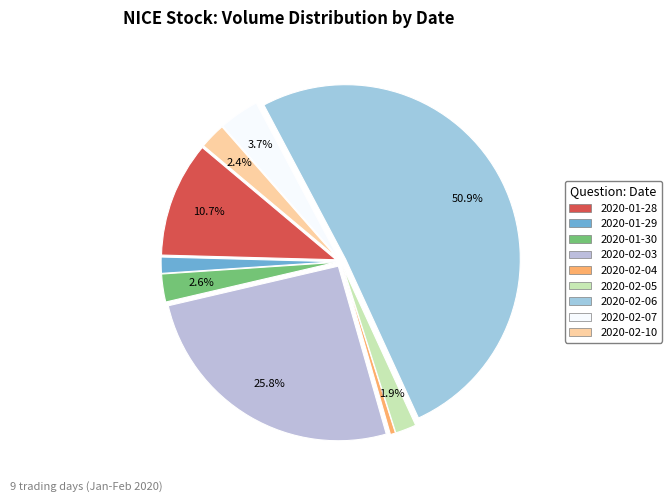

Which category has the biggest portion of the pie?

2020-02-06